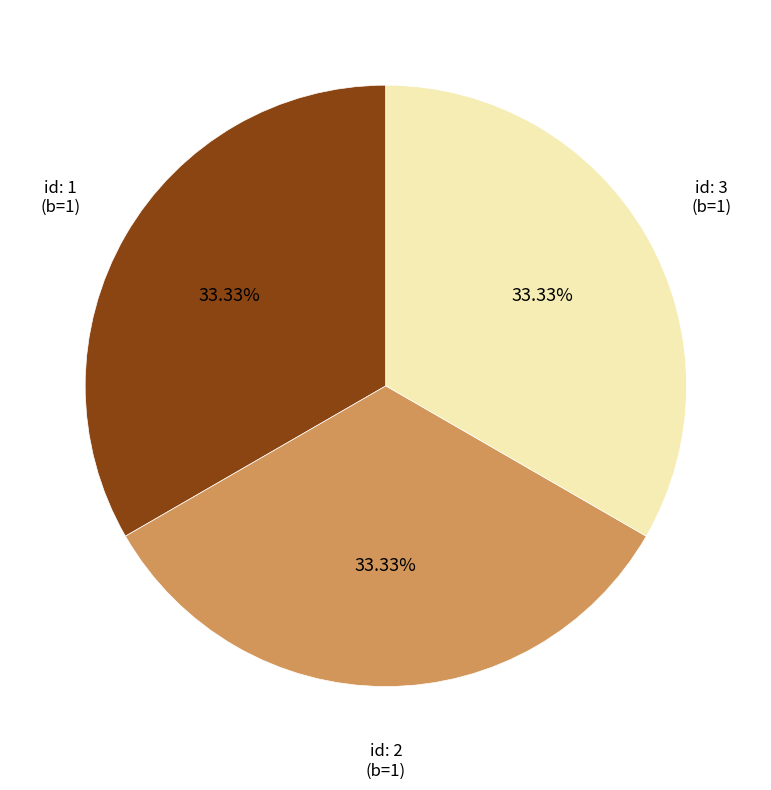

To the nearest percent, what is the difference between the largest and smallest slice percentages?

0%